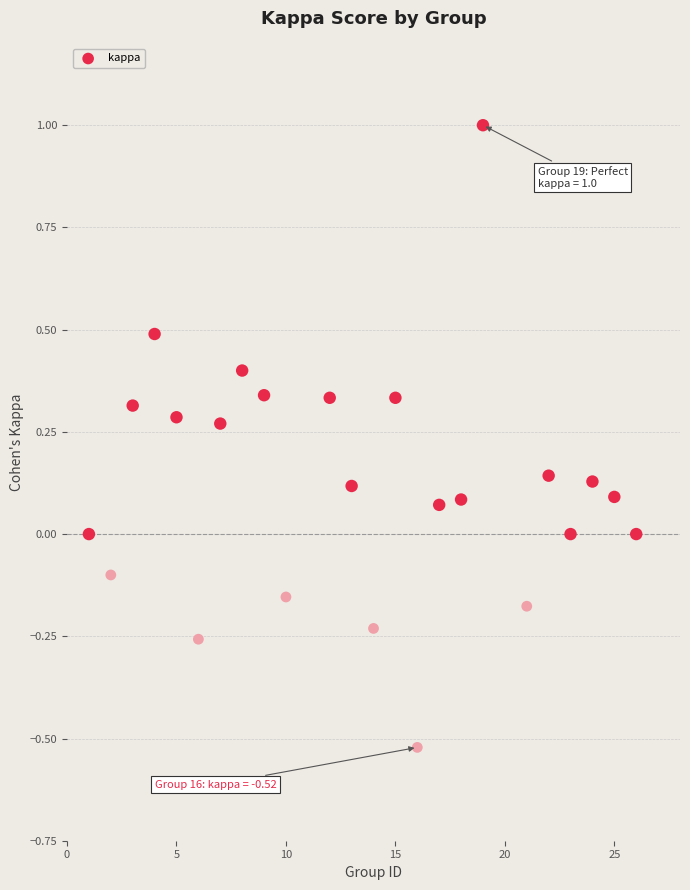

What is the range of Y values (max minus min)?

1.5